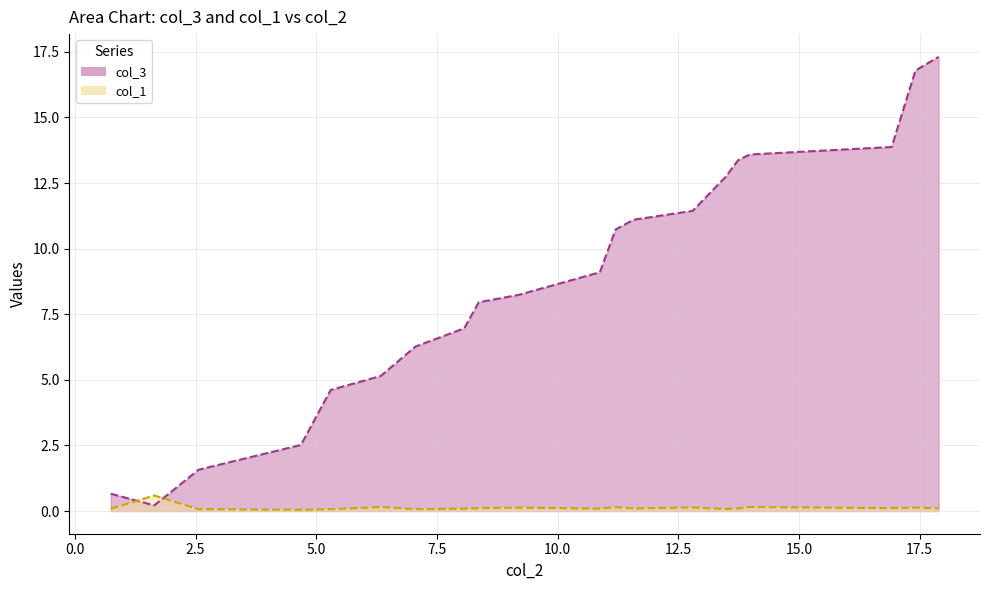

Reading left to right, transcribe all the data shown in this chart.

col_3: 0.7	0.2	1.6	2.5	4.6	5.1	6.3	7.0	8.0	8.2	9.1	10.7	11.1	11.4	12.7	13.4	13.6	13.9	16.8	17.3
col_1: 0.1	0.6	0.1	0.0	0.1	0.2	0.1	0.1	0.1	0.1	0.1	0.1	0.1	0.1	0.1	0.1	0.2	0.1	0.1	0.1